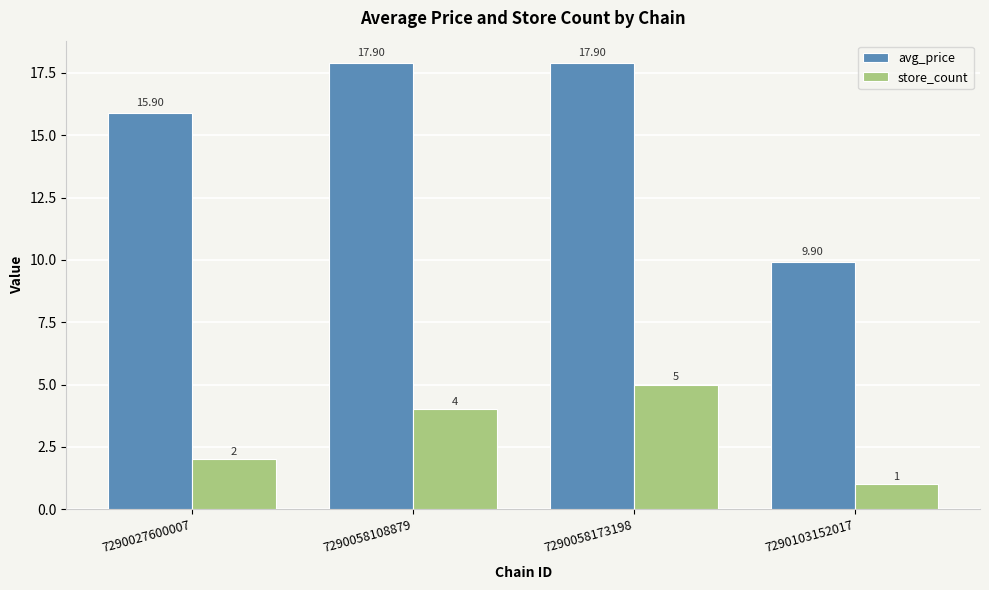

What is the average value of the avg_price series?

15.4